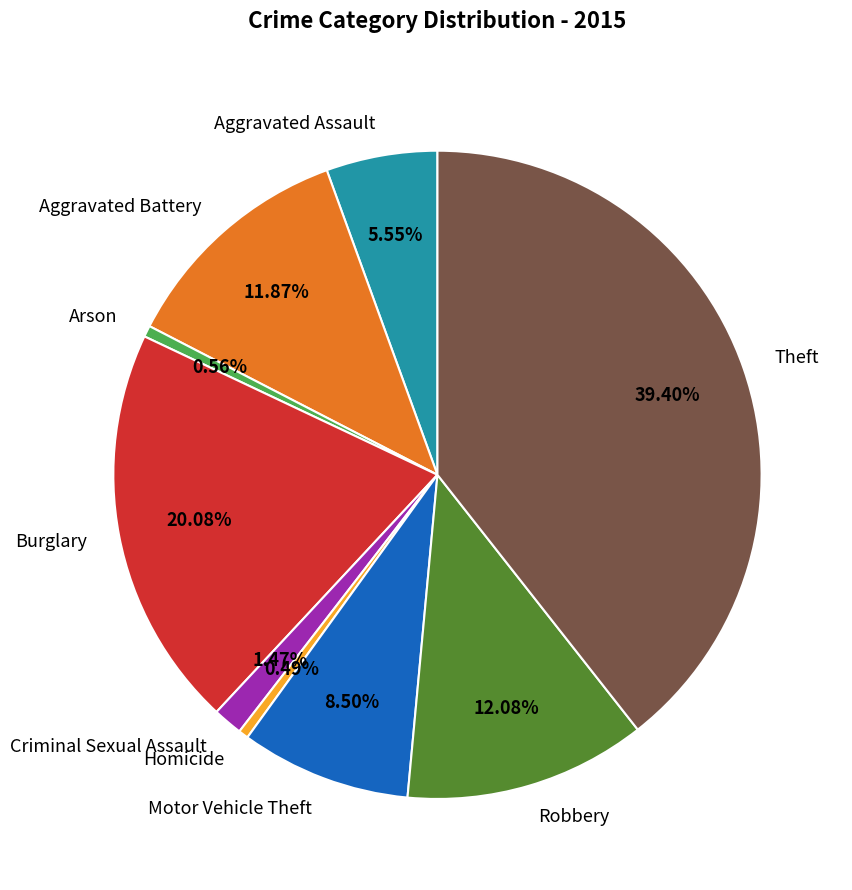

Which category has the biggest portion of the pie?

Theft